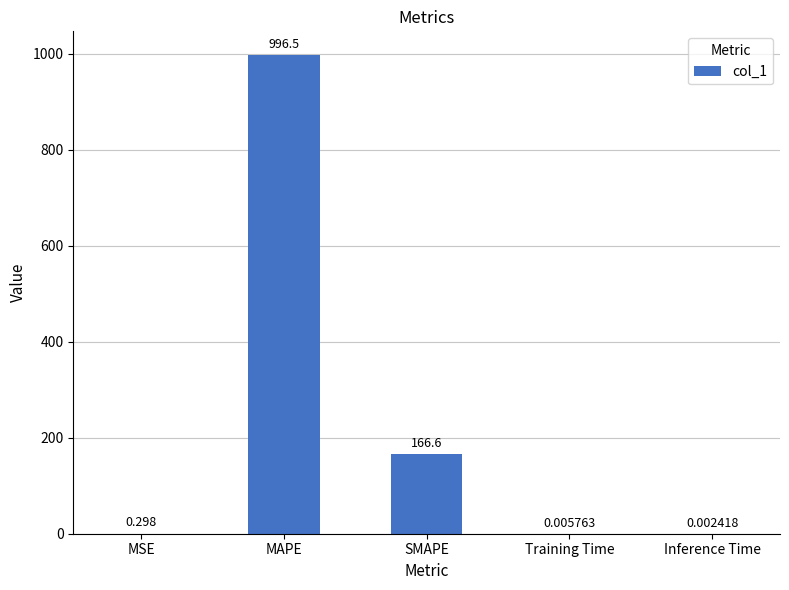

Which label corresponds to the largest value in the chart?

MAPE